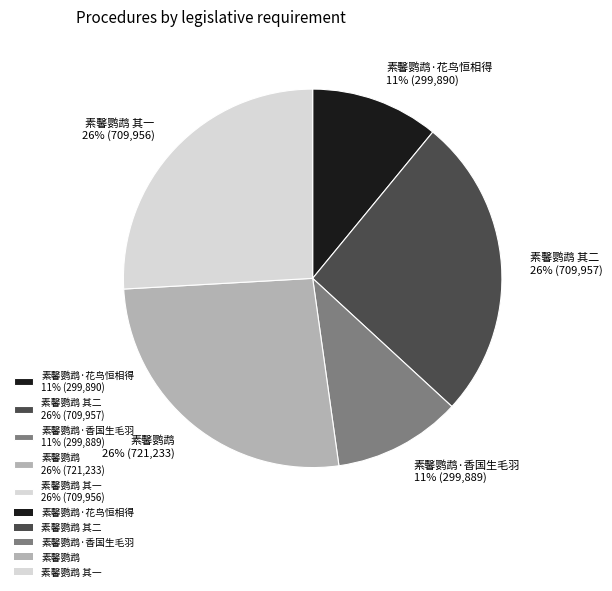

The 素馨鹦鹉 其一 26% (709,956) slice represents 26% of the pie. True or false?

True